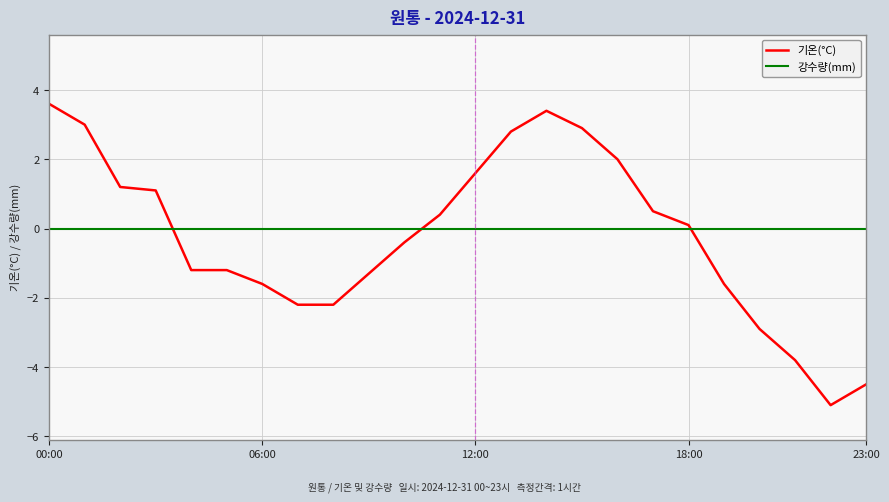

What is the maximum value for 기온(°C)?

3.6